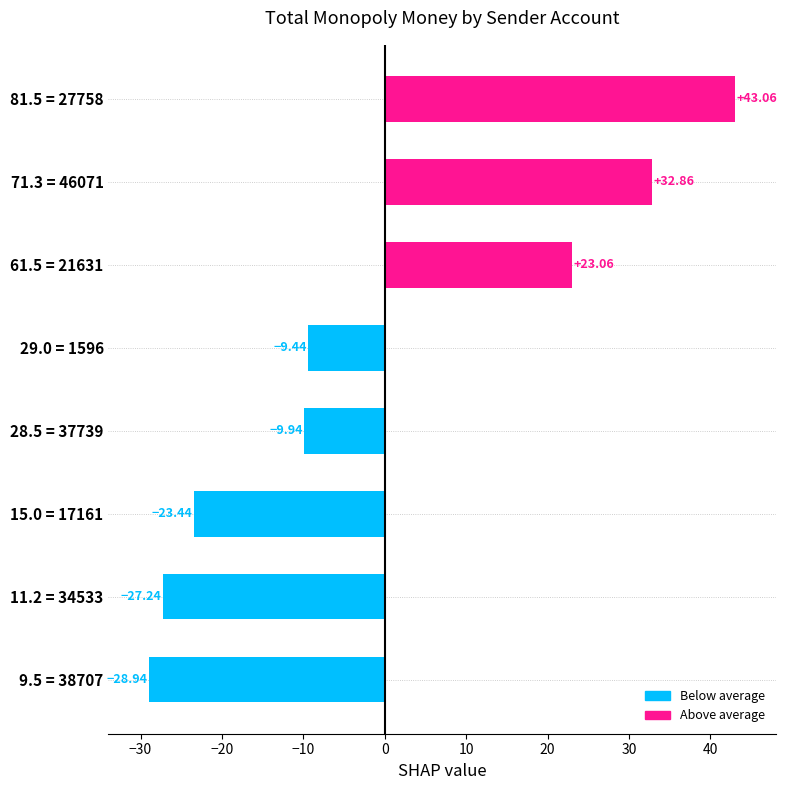

List the labels in order of value, largest first.

81.5 = 27758, 71.3 = 46071, 61.5 = 21631, 29.0 = 1596, 28.5 = 37739, 15.0 = 17161, 11.2 = 34533, 9.5 = 38707